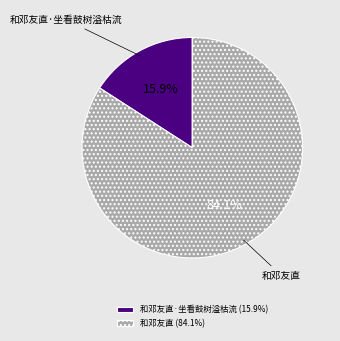

Does any single category account for the majority?

Yes